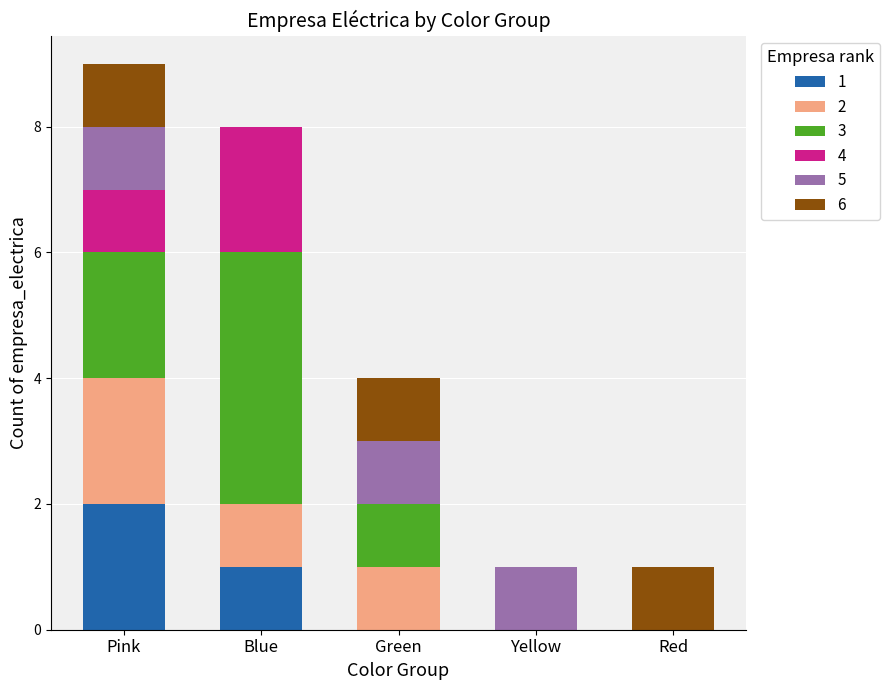

True or false: 1 has a value of 0 at Red.

True